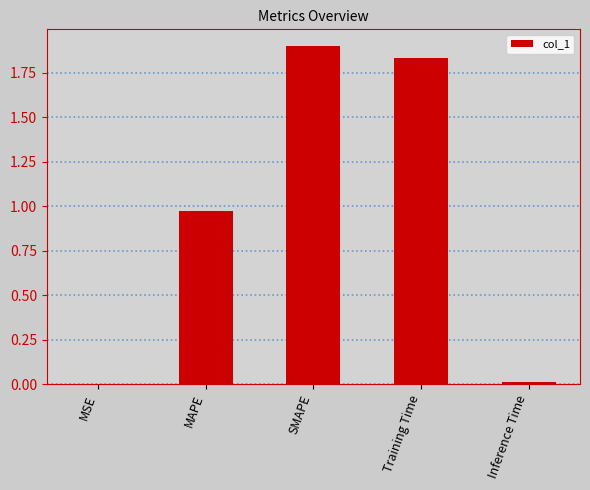

What is the sum of the values at SMAPE and Inference Time?

1.9